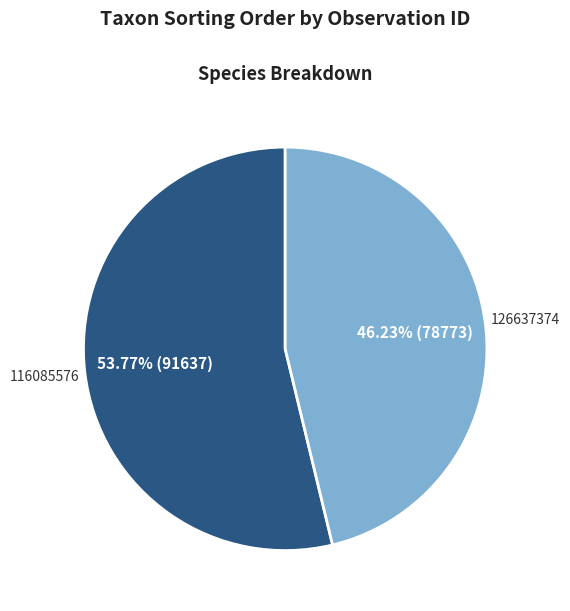

What percentage is NOT represented by 126637374?

53.8%